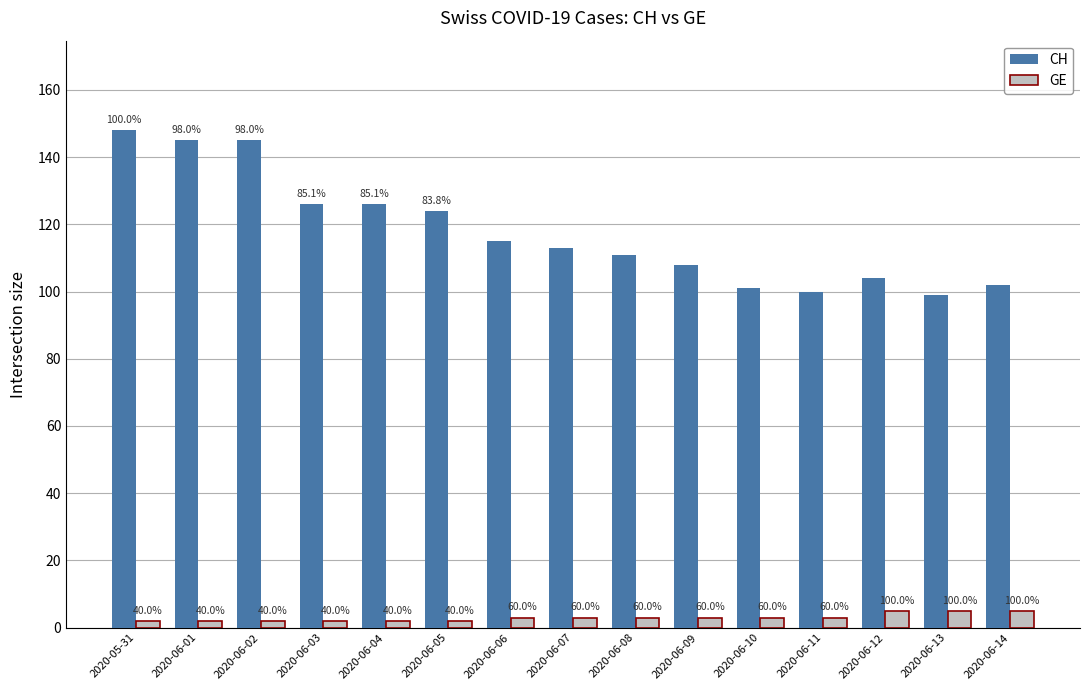

What is the label of the 9th bar from the left?

2020-06-08